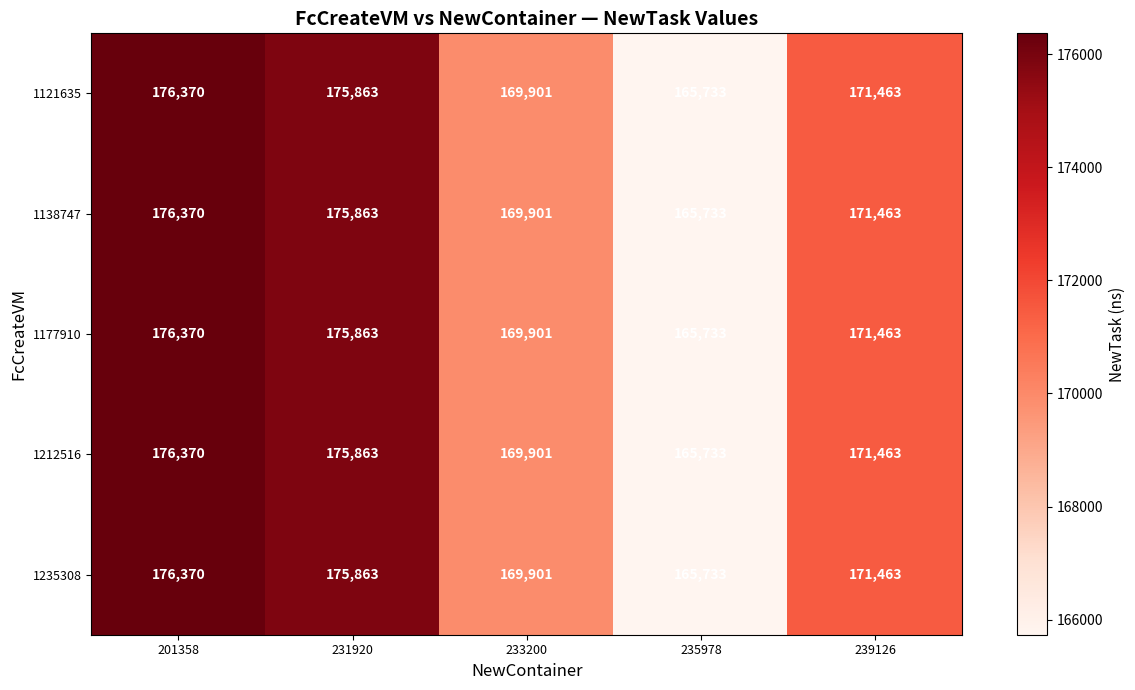

Which category has the lowest value across all series?

235978